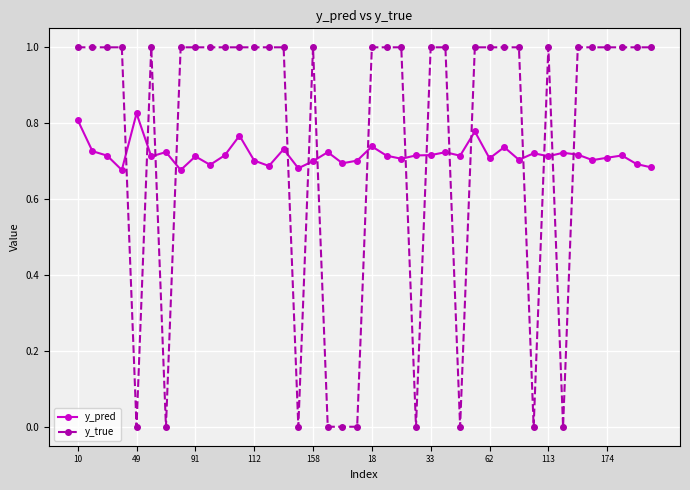

Is this an area chart (filled region under the line)?

No